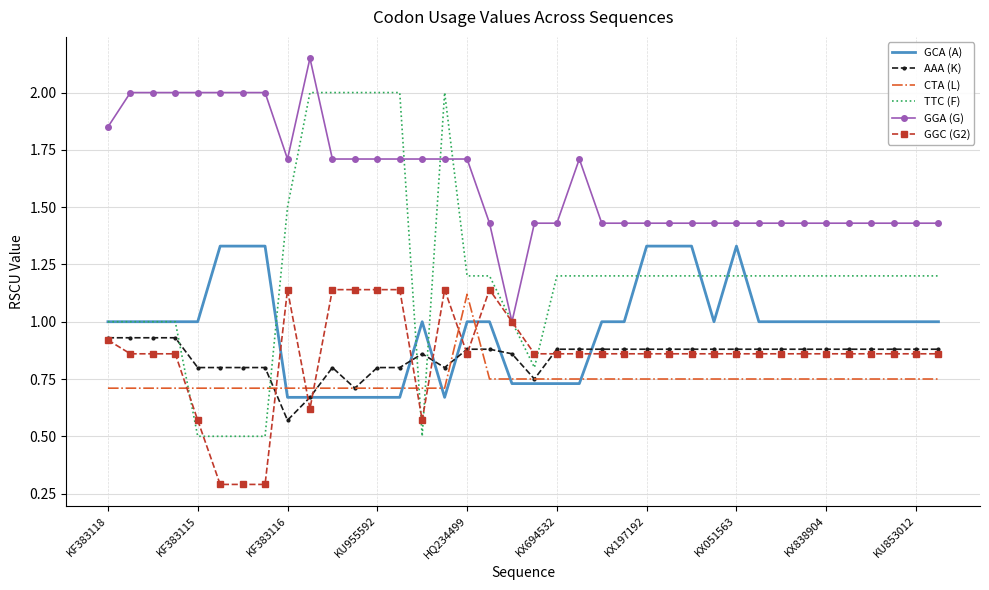

What is the minimum value shown in the chart?

0.3